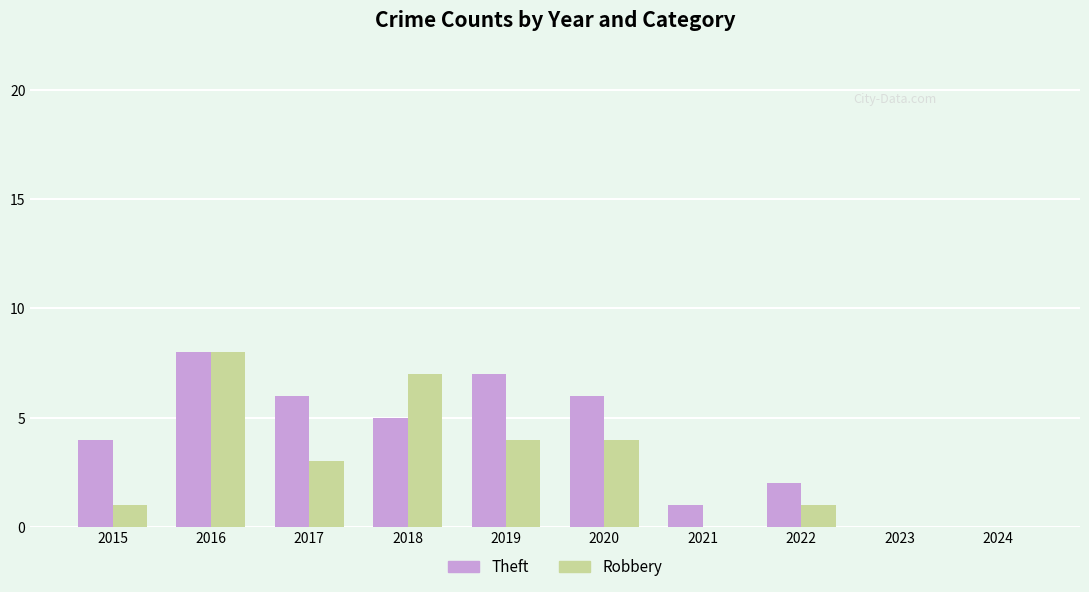

The value of Robbery at 2018 is 2. True or false?

False